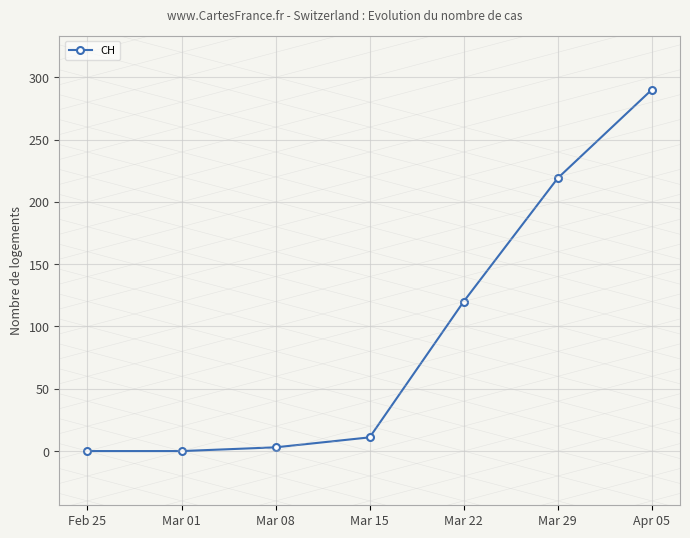

What is the difference between the values at Mar 08 and Feb 25?

3